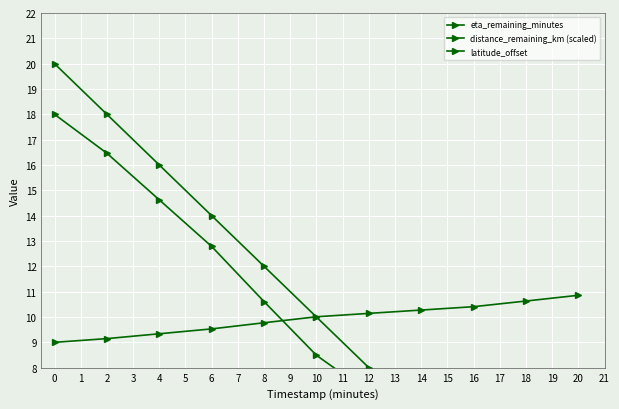

What is the value of the eta_remaining_minutes point at the 10th from the left?

2.0